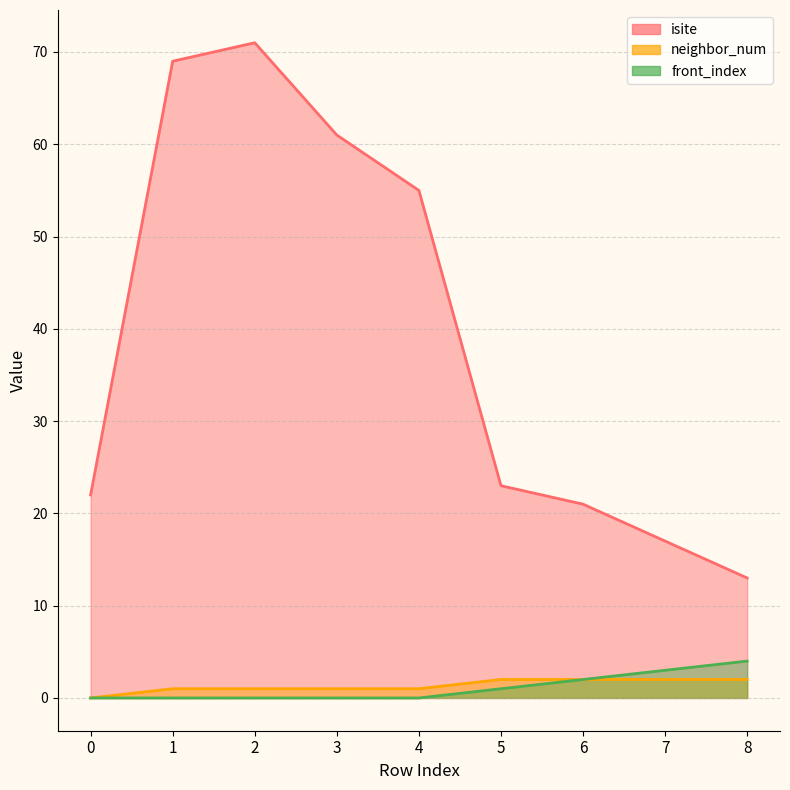

How many neighbor_num values are between 1 and 2?

8